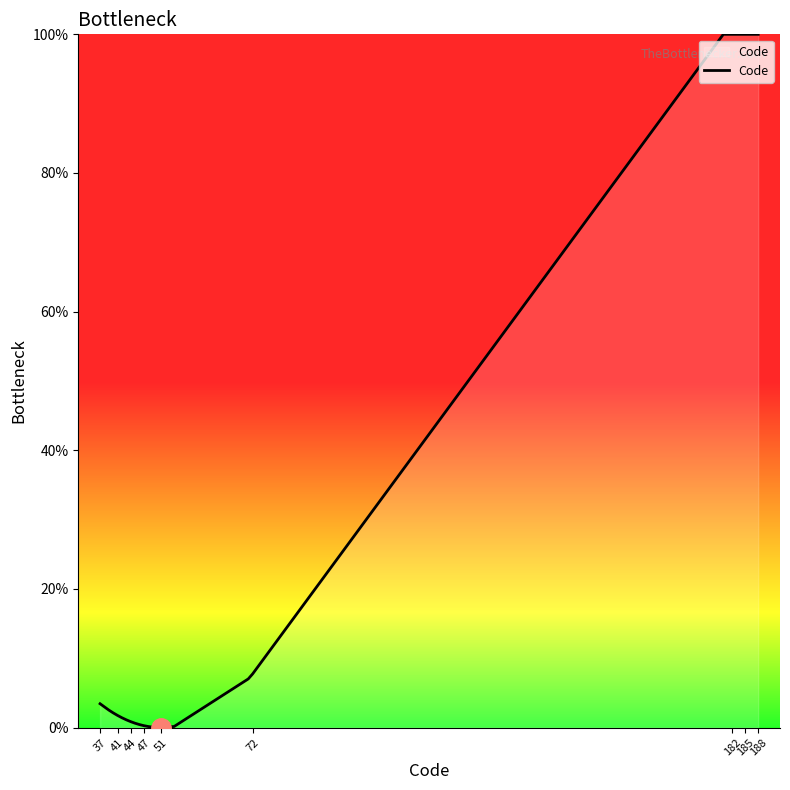

How many lines are shown in the chart?

1